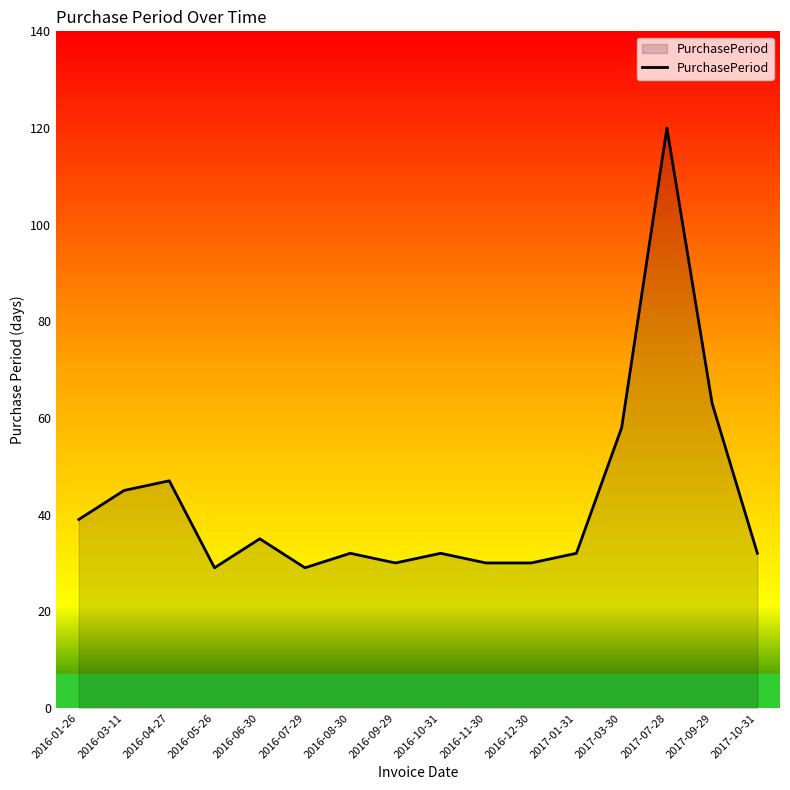

Is it true that the value at 2017-03-30 is 90?

False